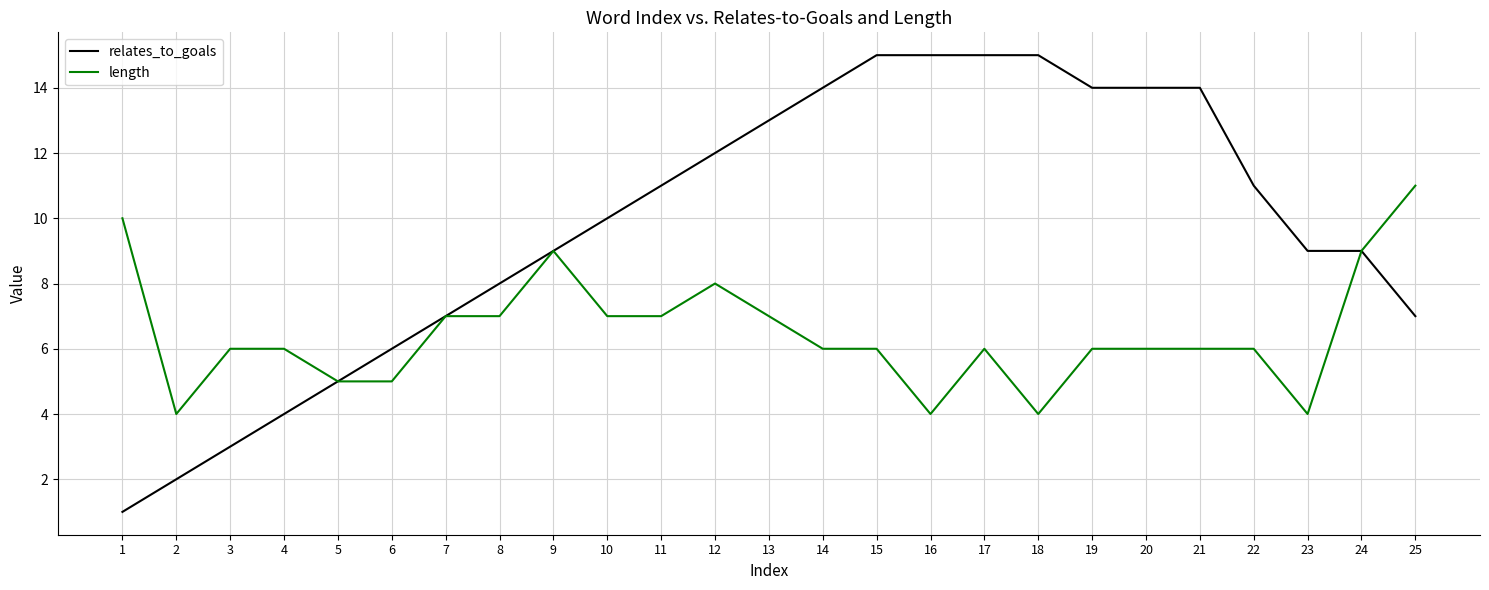

The relates_to_goals series shows 3 at 24. True or false?

False